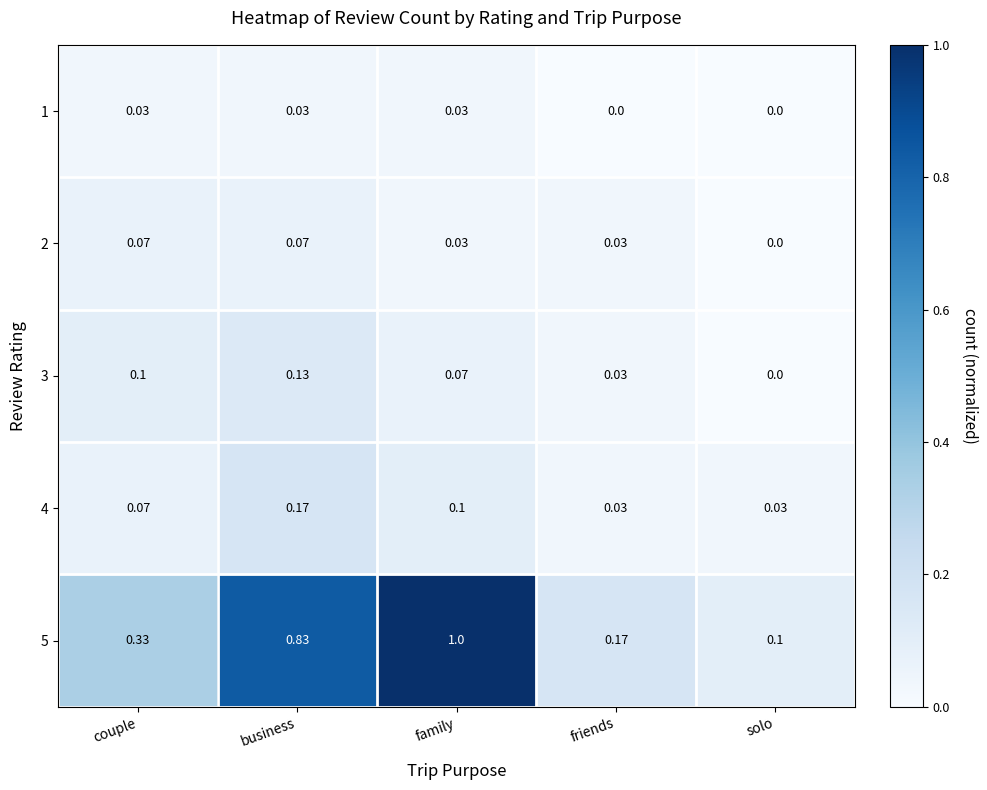

Which category has the lowest value in the 5 series?

solo